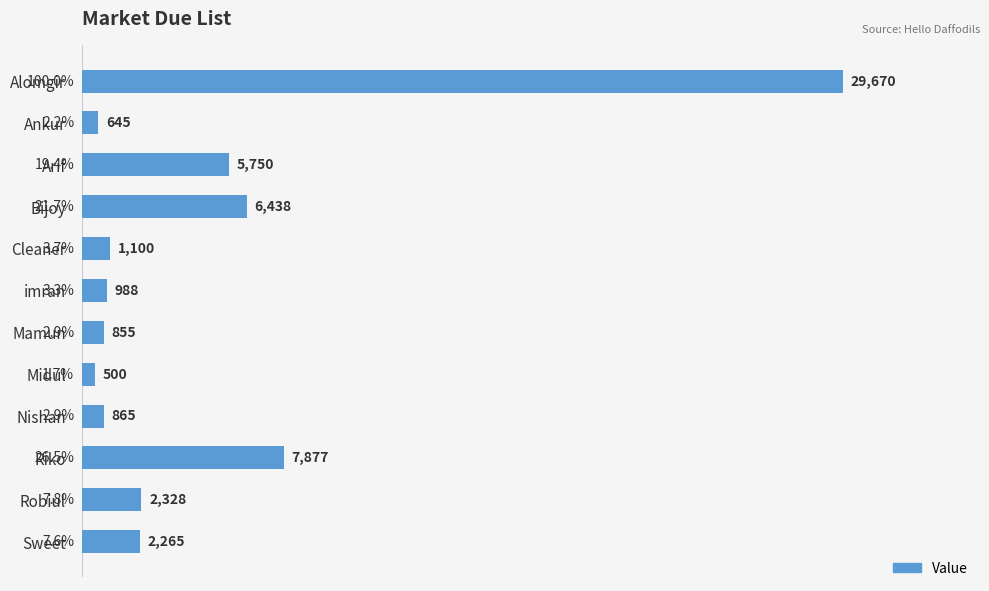

Reading top to bottom, list all the values displayed in this chart.

29670	645	5750	6438	1100	988	855	500	865	7877	2328	2265